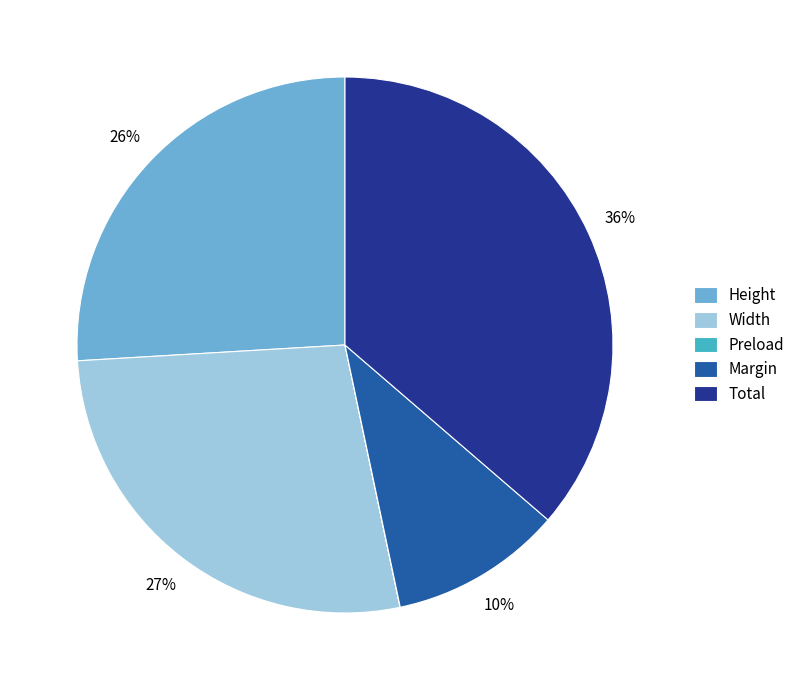

To the nearest percent, what is the average slice percentage?

20%